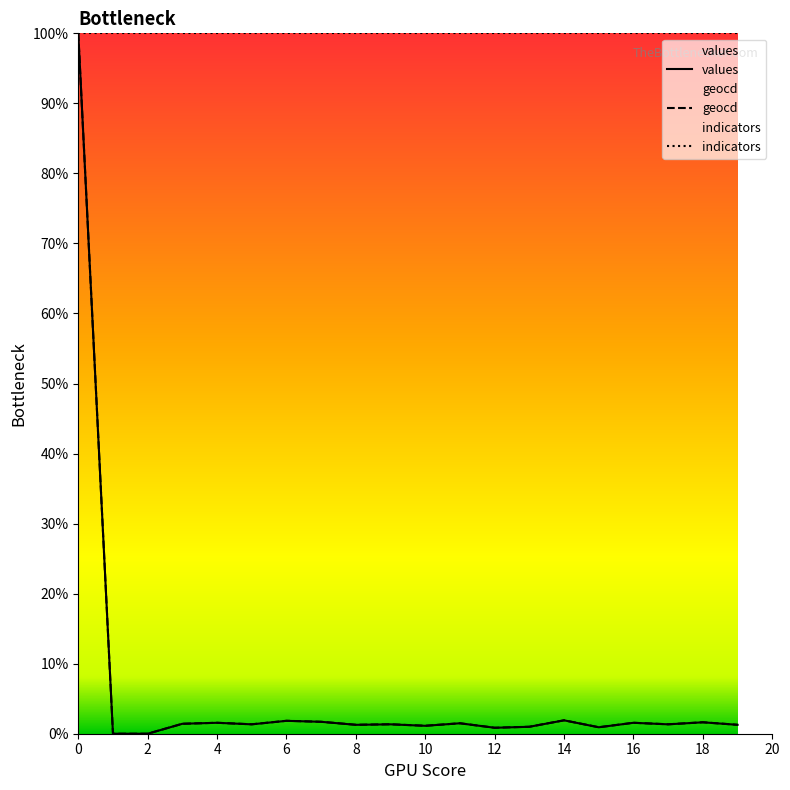

Between 17 and 19, which series saw the biggest shift?

geocd